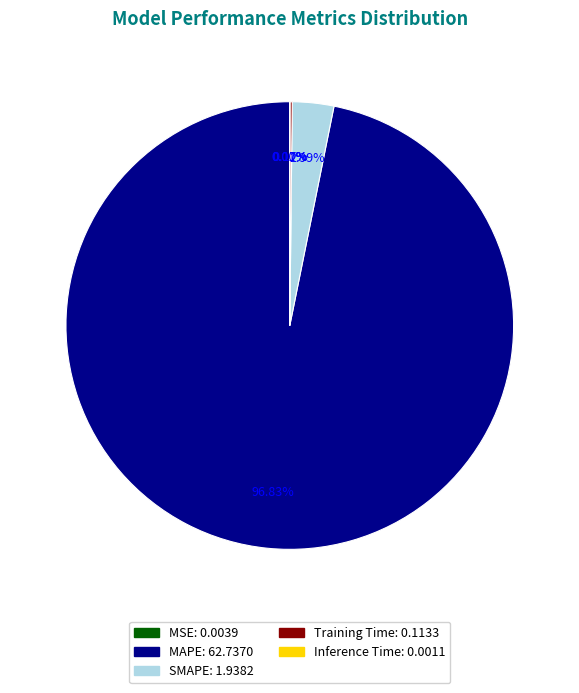

What is the majority slice?

MAPE